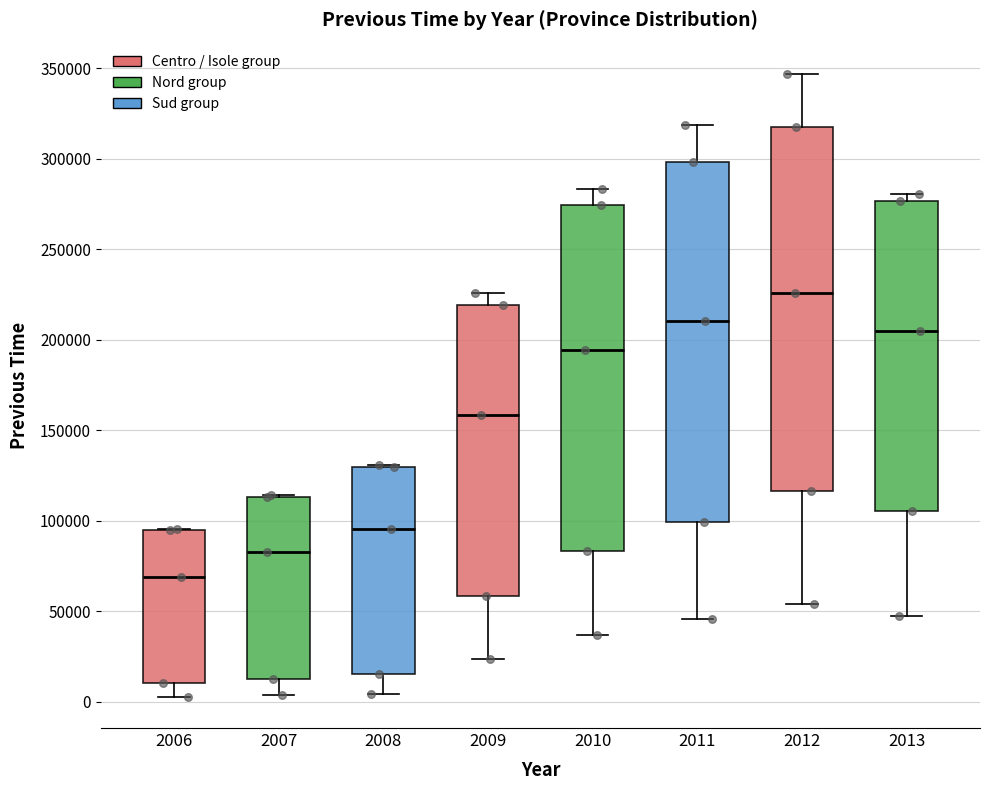

Reading left to right, read every box against the y-axis: the position of its median line, the range the box covers, and the ends of its whiskers. The values are not printed on the chart, so give them approximately, as read against the axis.

2006: median 70000, box 10000 to 95000, whiskers 5000 to 95000
2007: median 85000, box 15000 to 115000, whiskers 5000 to 115000
2008: median 95000, box 15000 to 130000, whiskers 5000 to 130000
2009: median 160000, box 60000 to 220000, whiskers 25000 to 225000
2010: median 195000, box 85000 to 275000, whiskers 35000 to 285000
2011: median 210000, box 100000 to 300000, whiskers 45000 to 320000
2012: median 225000, box 115000 to 320000, whiskers 55000 to 345000
2013: median 205000, box 105000 to 275000, whiskers 50000 to 280000